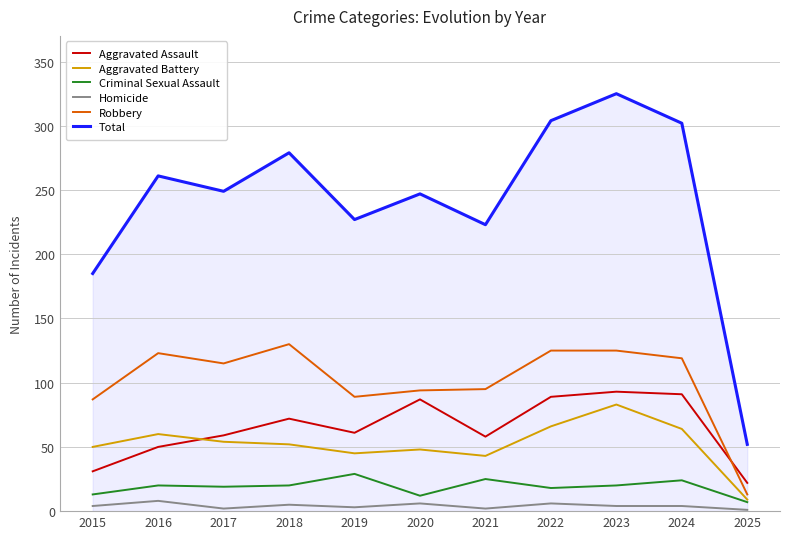

How many values in the Robbery series are below 115?

5